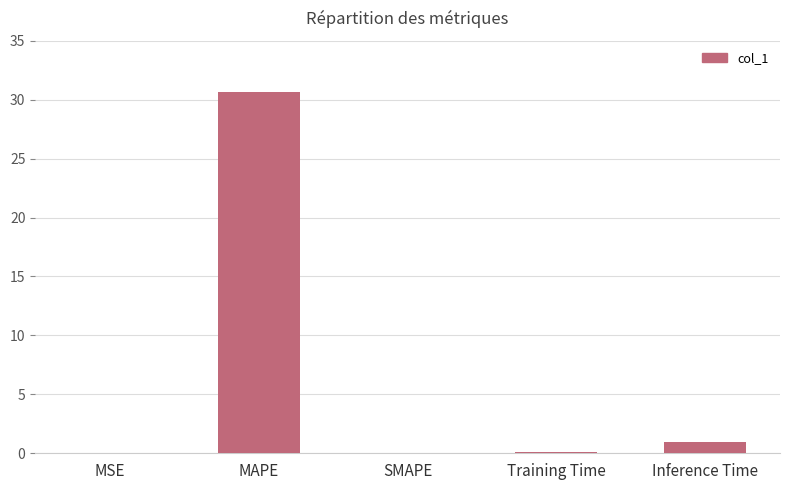

Which label corresponds to the largest value in the chart?

MAPE